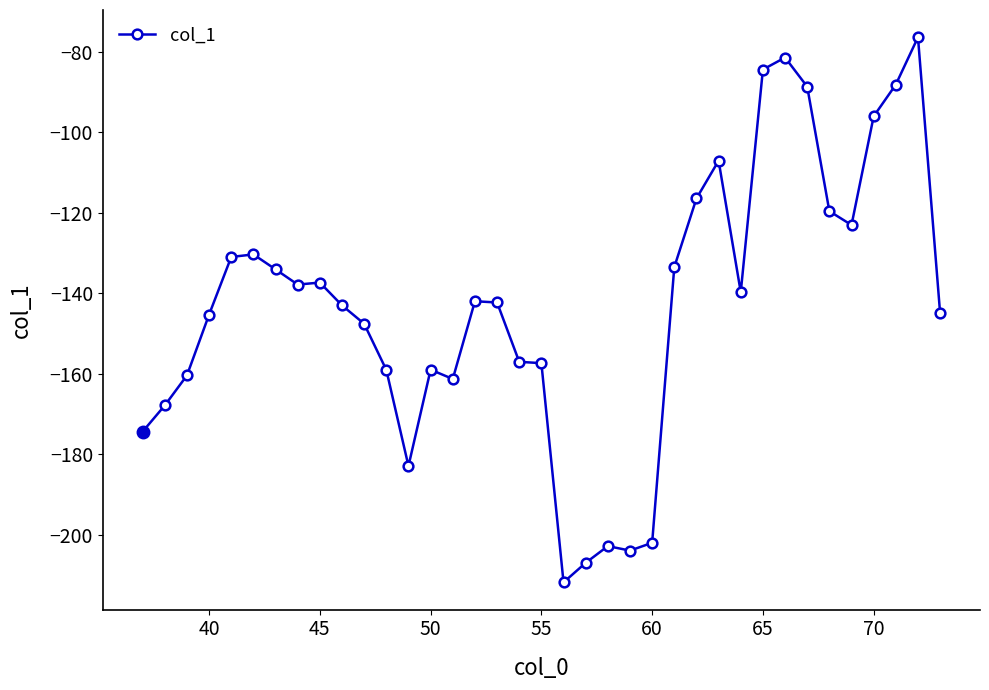

What is the value of the 10th point from the left?

-143.0